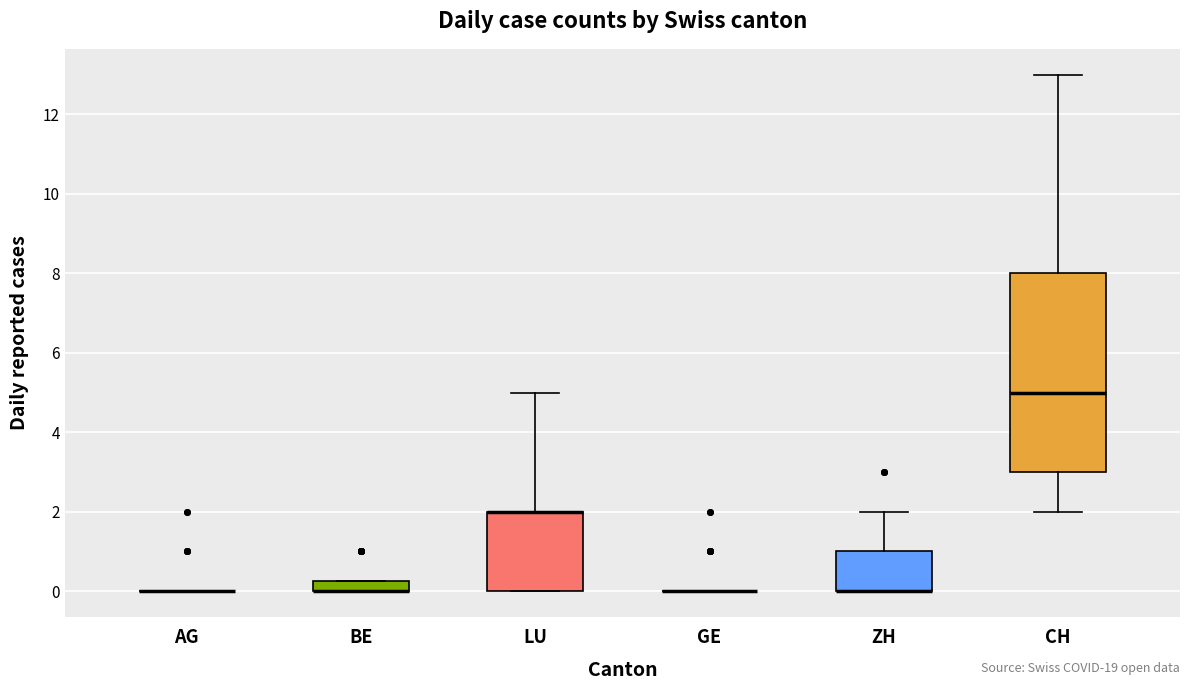

Comparing the boxes themselves (not the whiskers), which one is the tallest?

CH